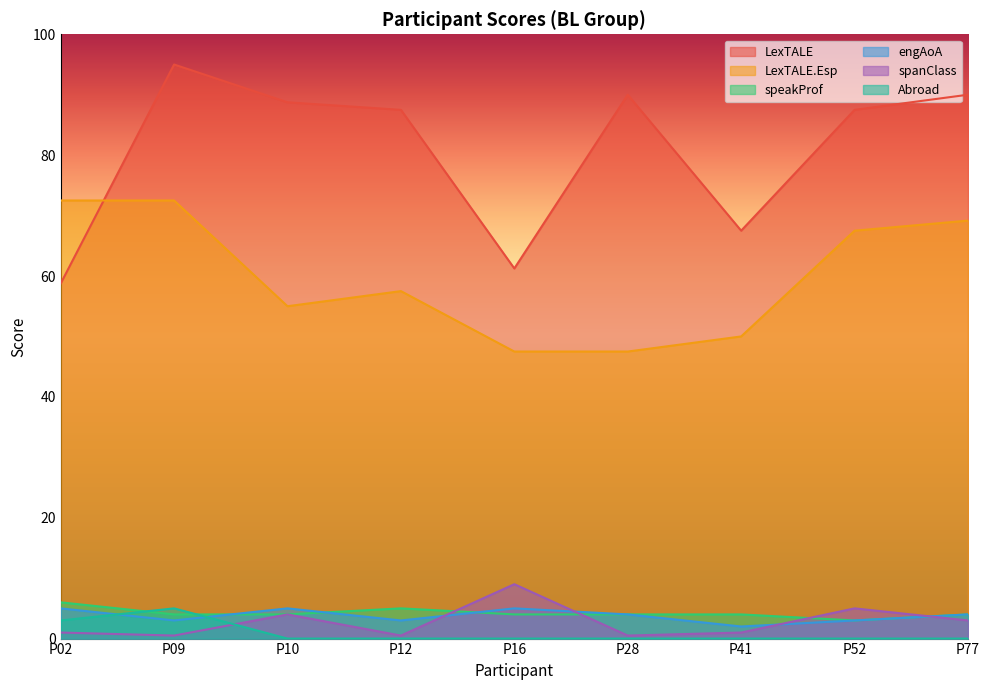

Reading right to left, list all the values displayed in this chart.

LexTALE: 90.0	87.5	67.5	90.0	61.2	87.5	88.8	95.0	58.8
LexTALE.Esp: 69.2	67.5	50.0	47.5	47.5	57.5	55.0	72.5	72.5
speakProf: 4.0	3.0	4.0	4.0	4.0	5.0	4.0	4.0	6.0
engAoA: 4.0	3.0	2.0	4.0	5.0	3.0	5.0	3.0	5.0
spanClass: 3.0	5.0	1.0	0.5	9.0	0.5	4.0	0.5	1.0
Abroad: 0.0	0.0	0.0	0.0	0.0	0.0	0.0	5.0	3.0